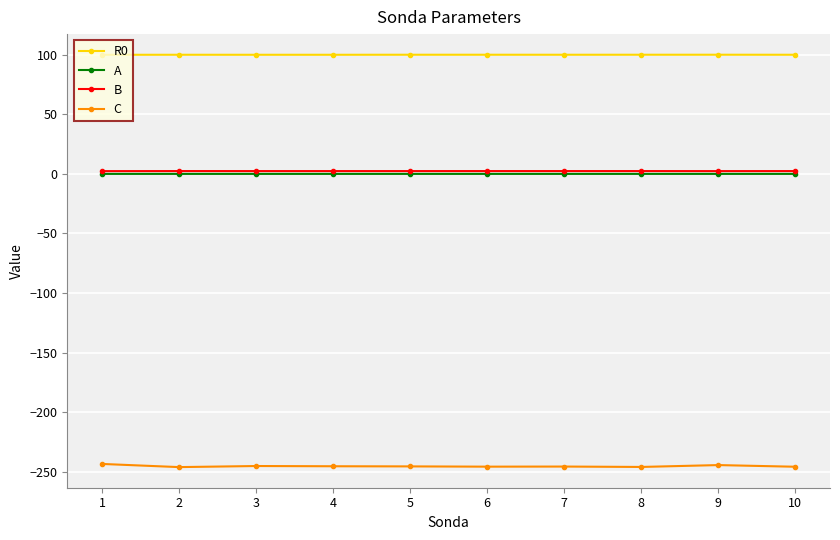

True or false: B has more than 0 interior local peaks.

True